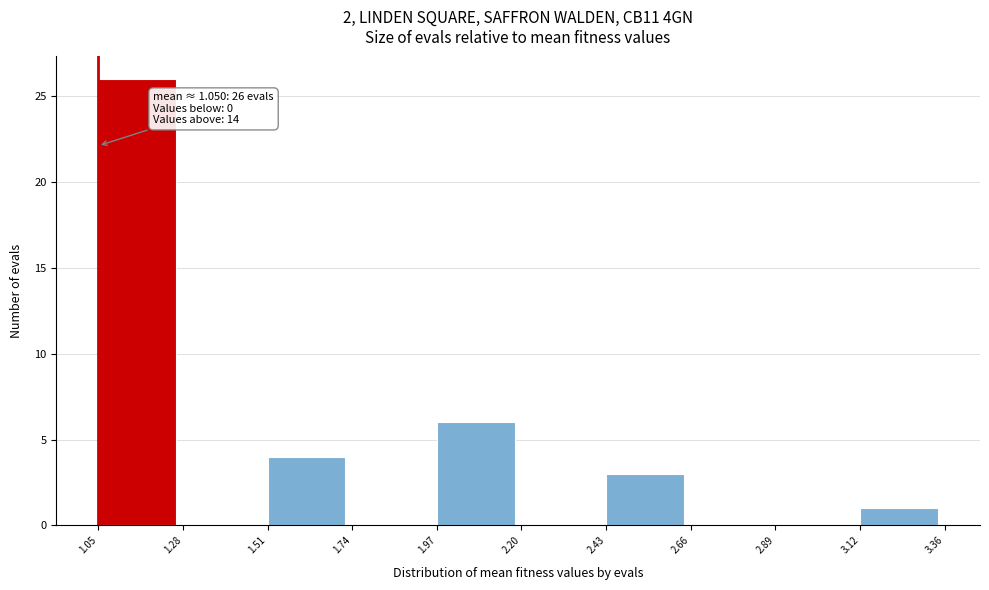

Which range on the x-axis has the tallest bar?

1.05 to 1.28